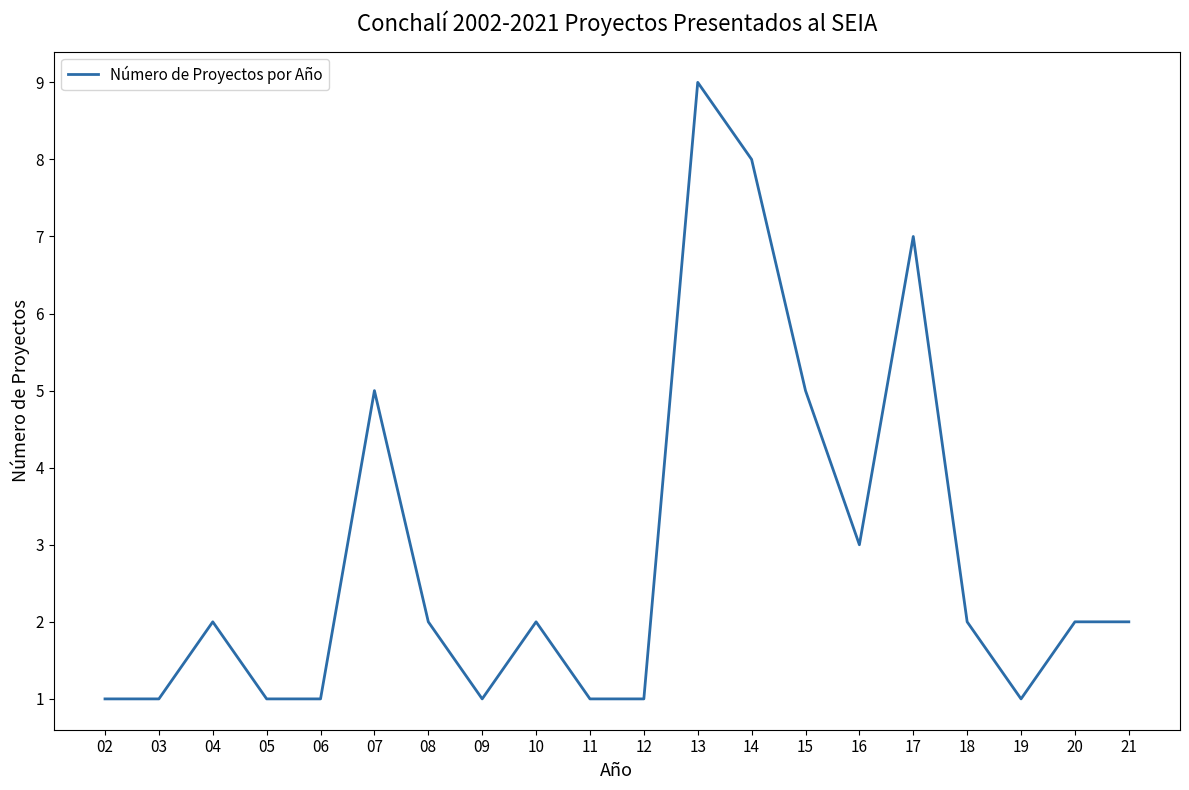

Reading right to left, what are all the values shown in this chart?

2	2	1	2	7	3	5	8	9	1	1	2	1	2	5	1	1	2	1	1